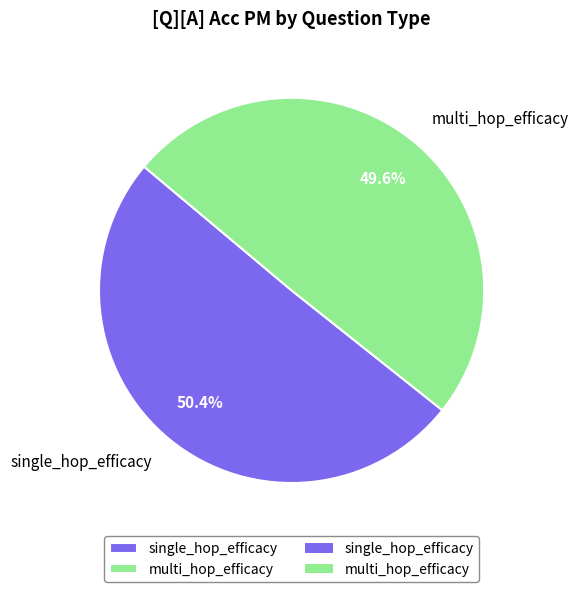

To the nearest percent, what percentage of the pie is multi_hop_efficacy?

50%